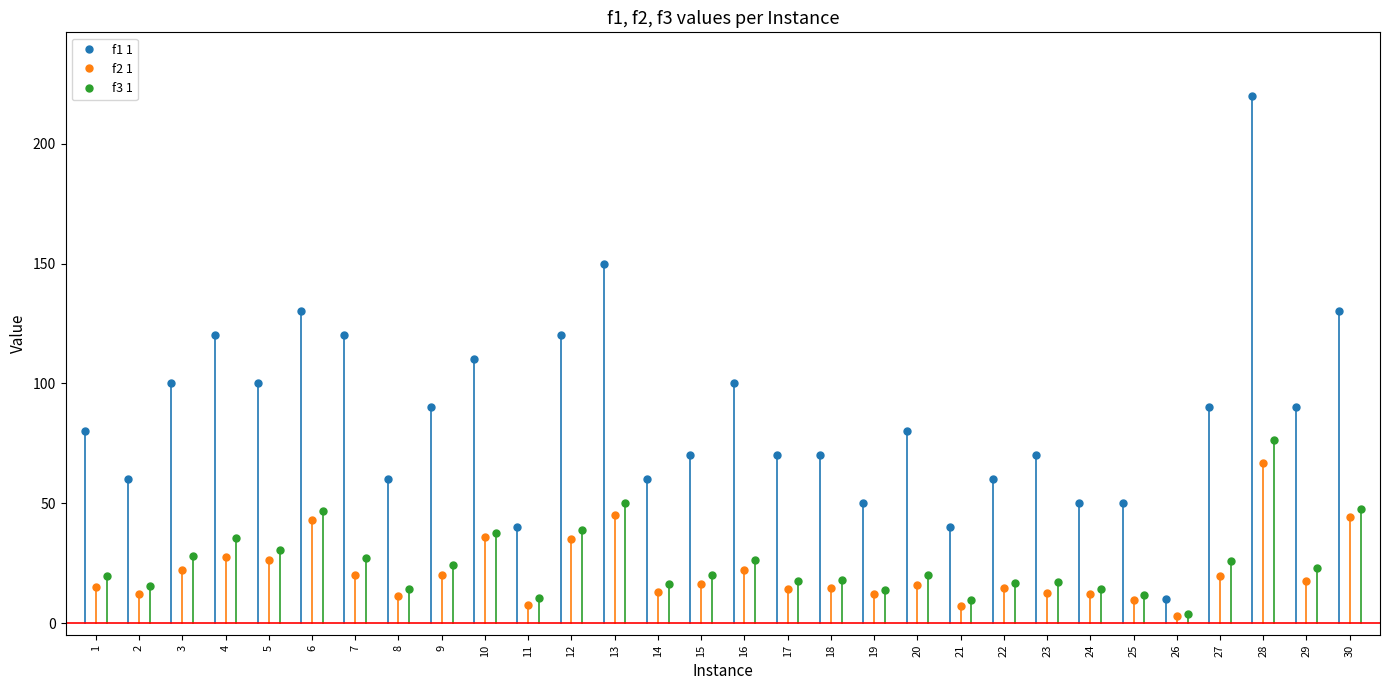

Does the chart have visible grid lines?

No